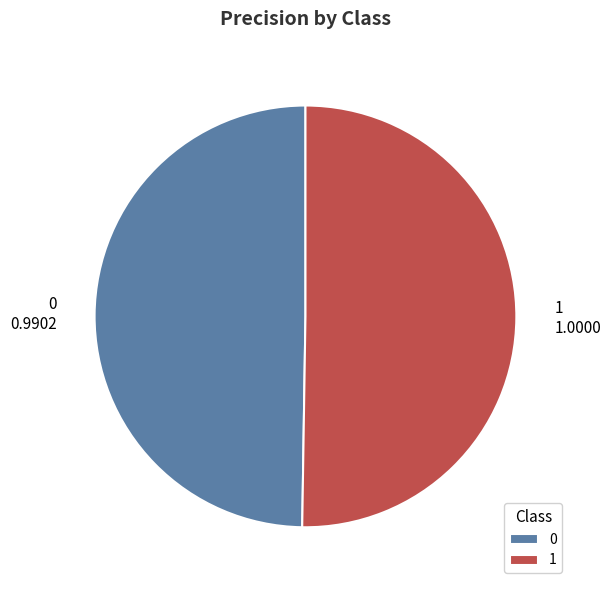

The 0 slice represents 50% of the pie. True or false?

True